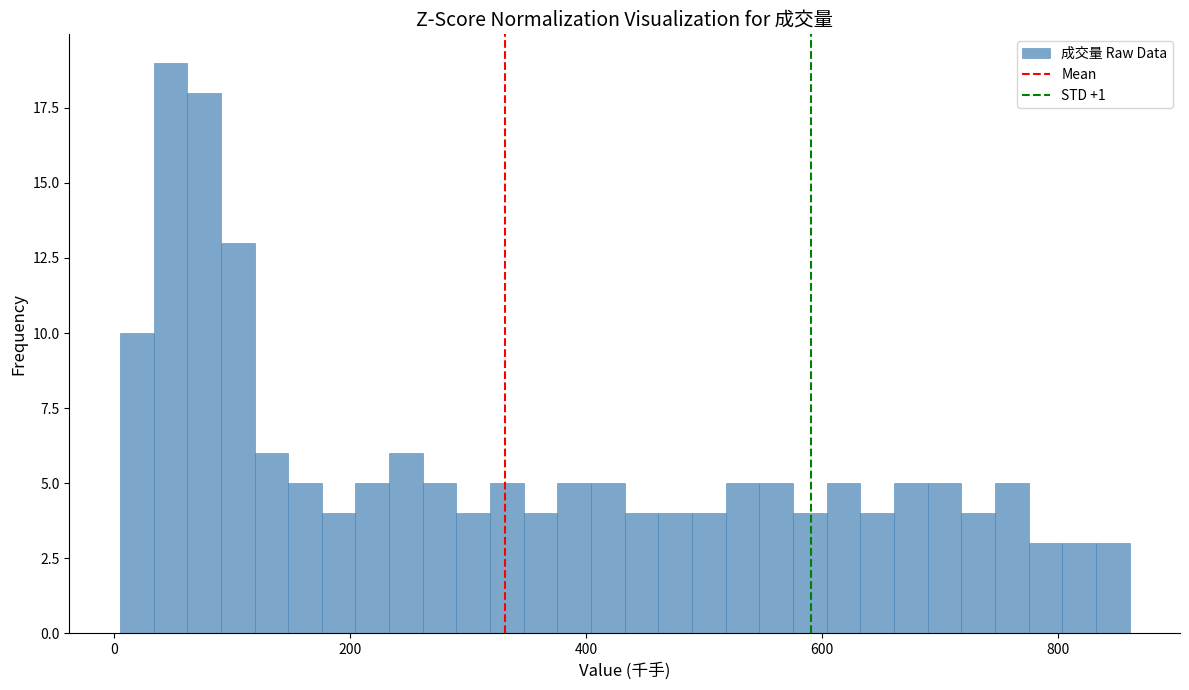

Read against the x-axis, roughly where is the centre of the tallest bar?

40